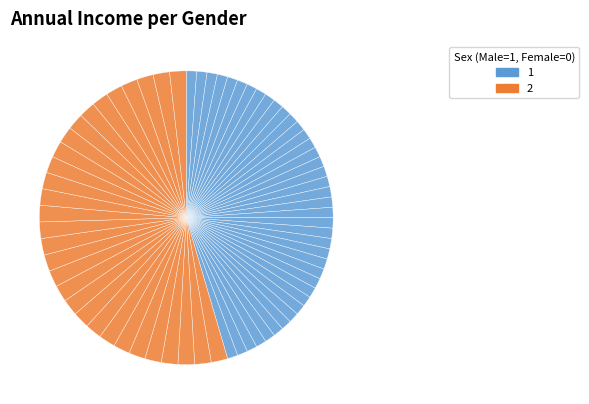

Which slice is the largest?

1